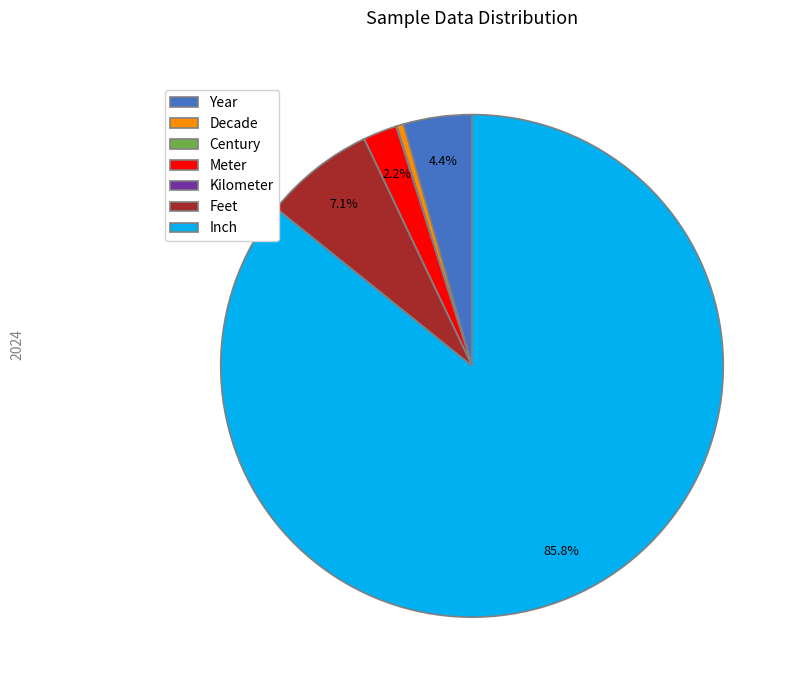

Which slice is the largest?

Inch